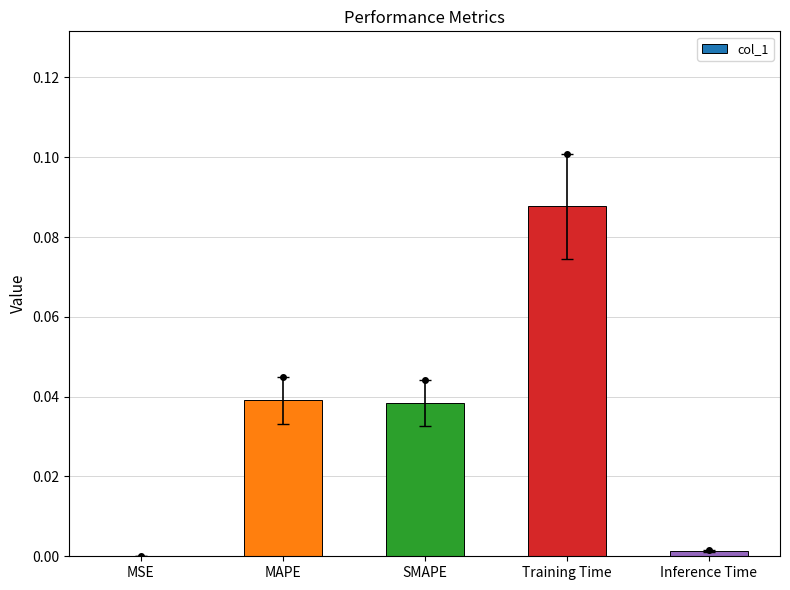

Are the bars grouped side by side (vs. stacked)?

No